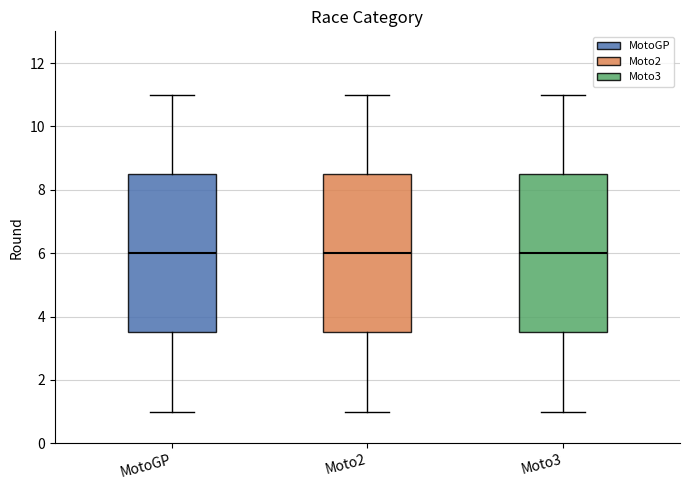

Reading left to right, transcribe this box plot: for each box, give where its median line is, the range the box spans, and where its two whiskers end, as read against the y-axis. The values are not printed on the chart, so give them approximately, as read against the axis.

MotoGP: median 6.0, box 3.6 to 8.6, whiskers 1.0 to 11.0
Moto2: median 6.0, box 3.6 to 8.6, whiskers 1.0 to 11.0
Moto3: median 6.0, box 3.6 to 8.6, whiskers 1.0 to 11.0